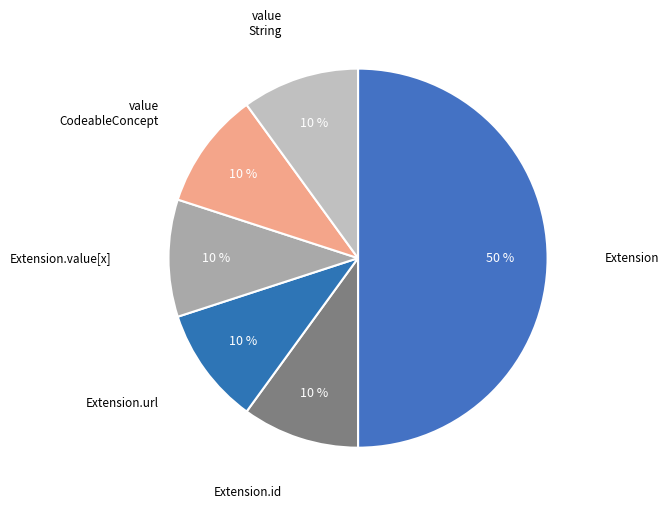

How many segments does this pie chart have?

6